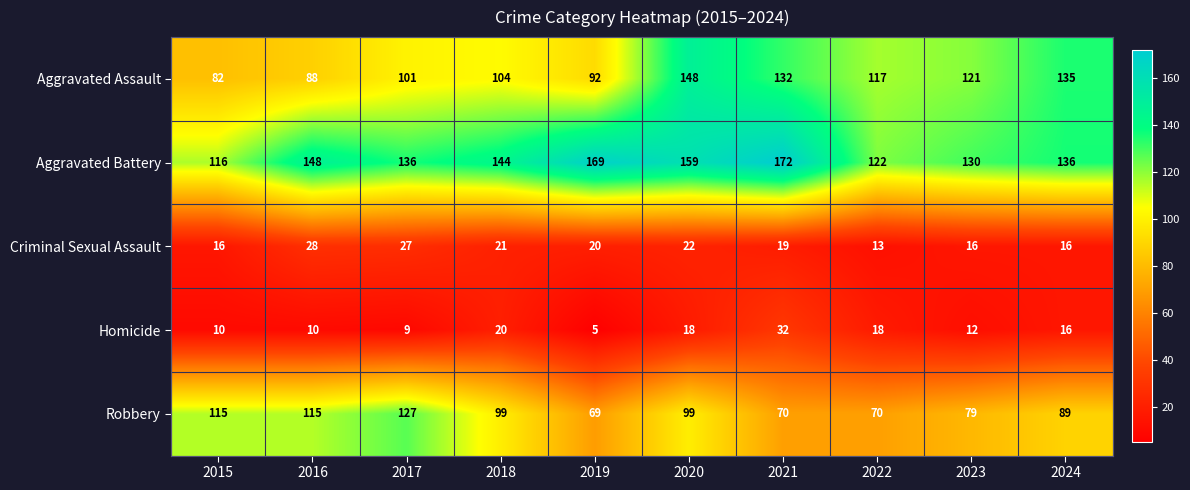

What is the difference between the highest and lowest values at 2021?

153